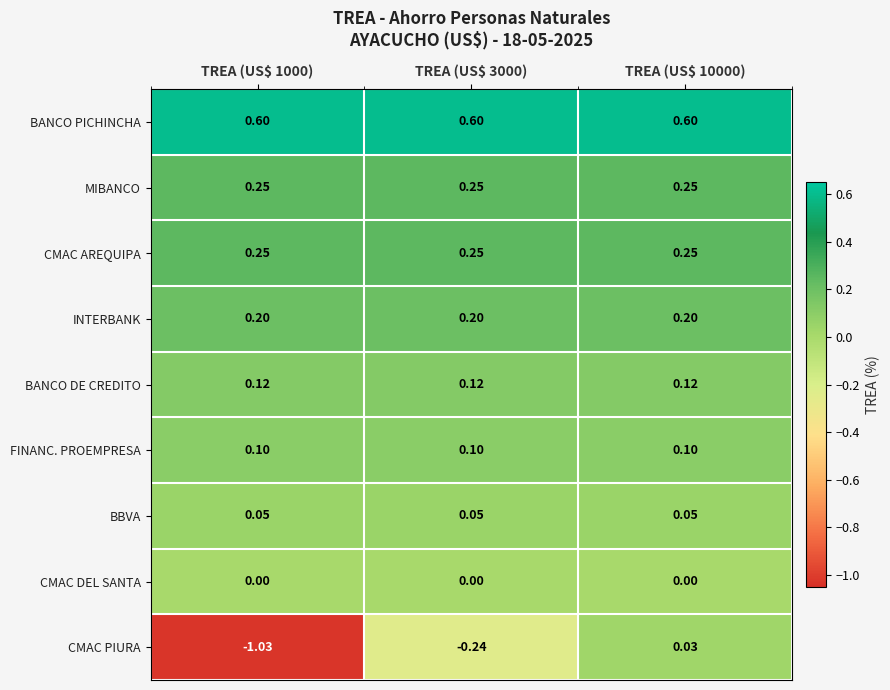

Which series has the widest spread of values?

CMAC PIURA